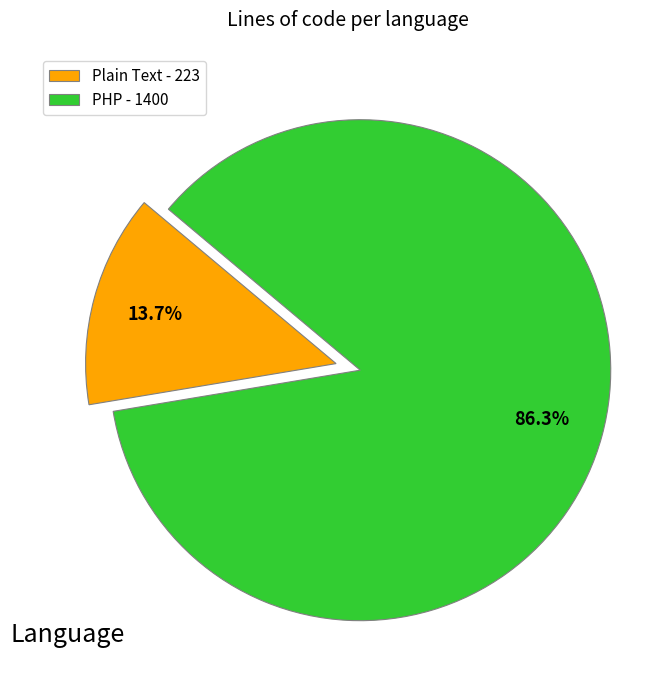

How many segments does this pie chart have?

2